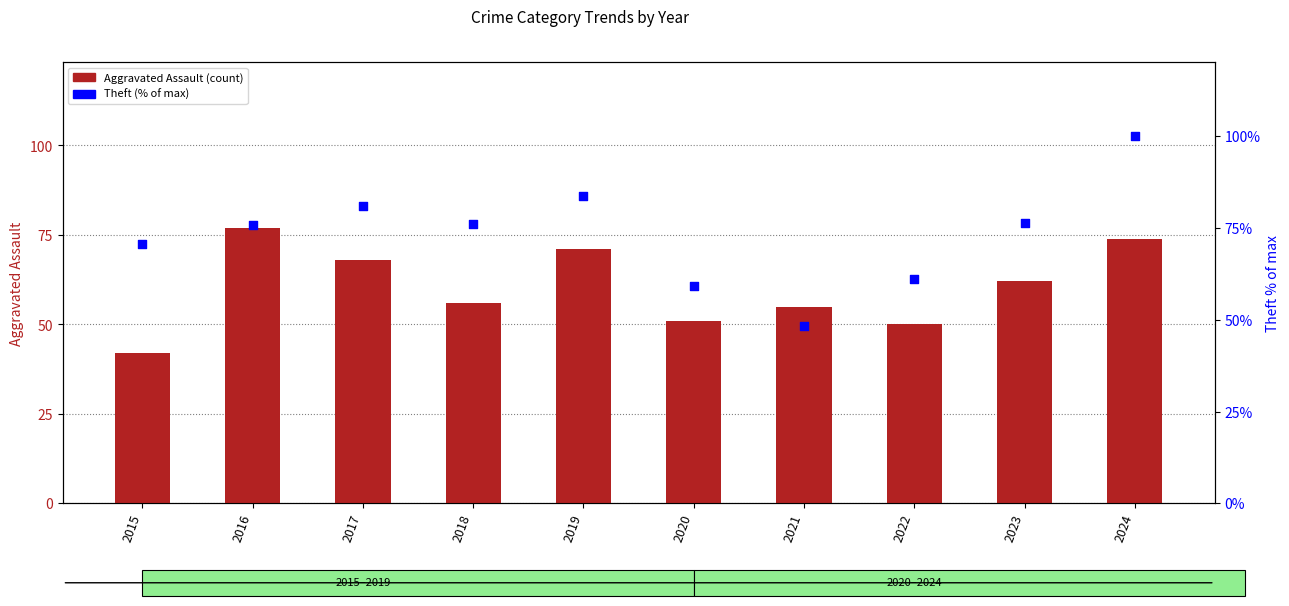

What is the total value across all series at 2022?

111.1